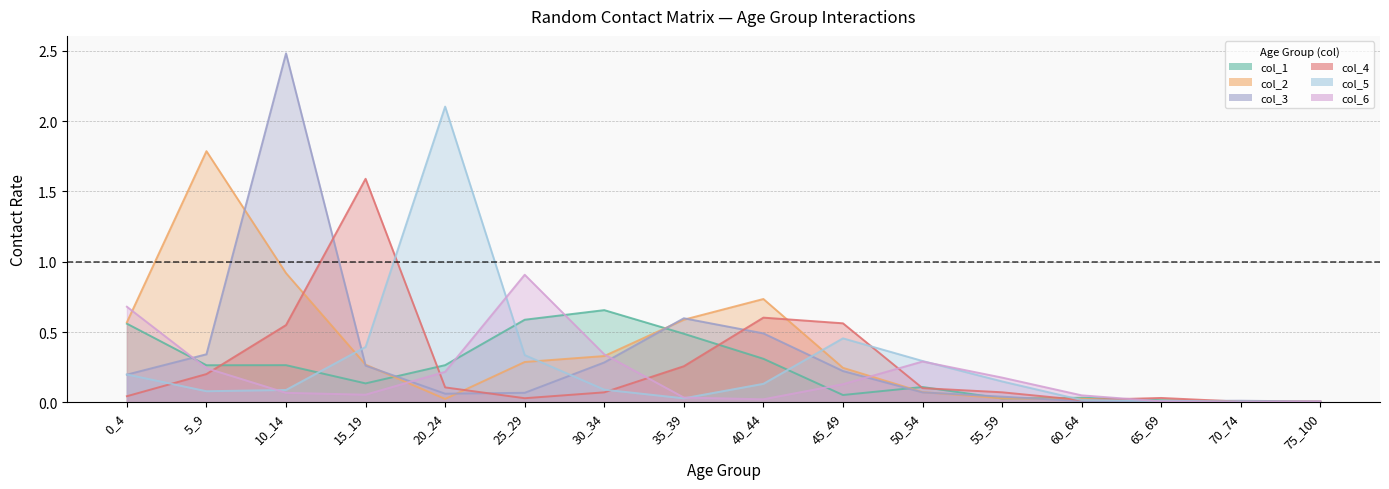

Is it true that col_1 equals 0.3 at 20_24?

True